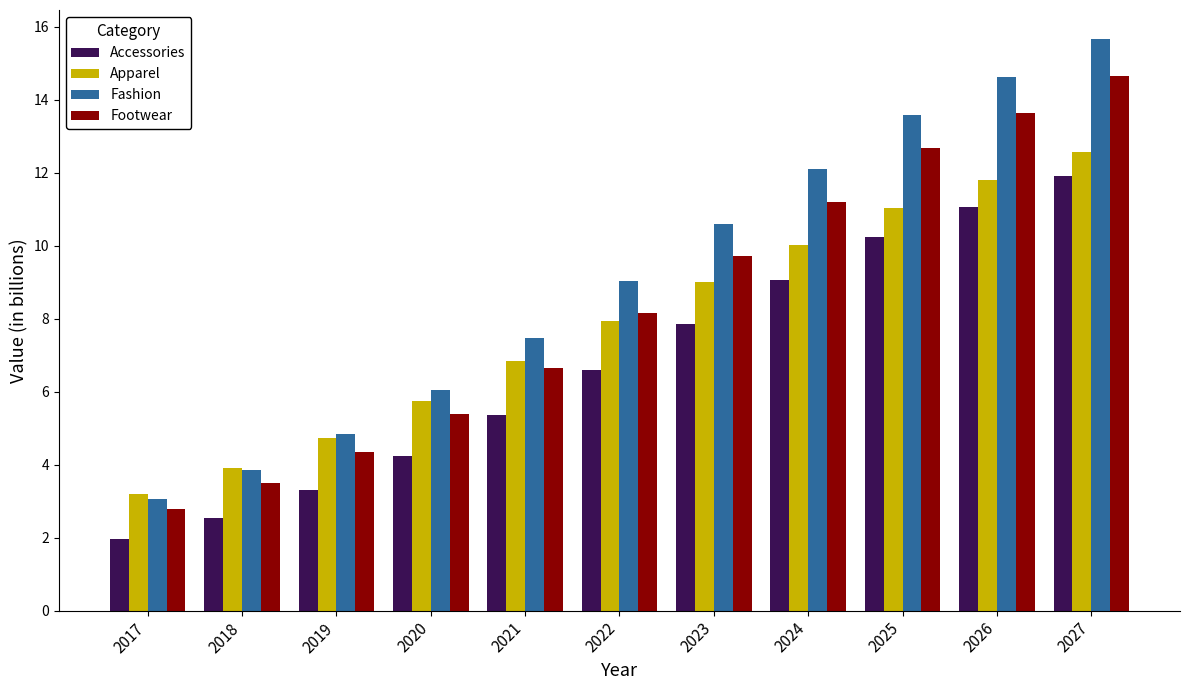

Reading left to right, what are all the values shown in this chart?

Accessories: 2017=2.0	2018=2.5	2019=3.3	2020=4.2	2021=5.4	2022=6.6	2023=7.9	2024=9.1	2025=10.2	2026=11.1	2027=11.9
Apparel: 2017=3.2	2018=3.9	2019=4.7	2020=5.8	2021=6.8	2022=7.9	2023=9.0	2024=10.0	2025=11.0	2026=11.8	2027=12.6
Fashion: 2017=3.1	2018=3.8	2019=4.8	2020=6.1	2021=7.5	2022=9.0	2023=10.6	2024=12.1	2025=13.6	2026=14.6	2027=15.7
Footwear: 2017=2.8	2018=3.5	2019=4.3	2020=5.4	2021=6.7	2022=8.2	2023=9.7	2024=11.2	2025=12.7	2026=13.6	2027=14.7